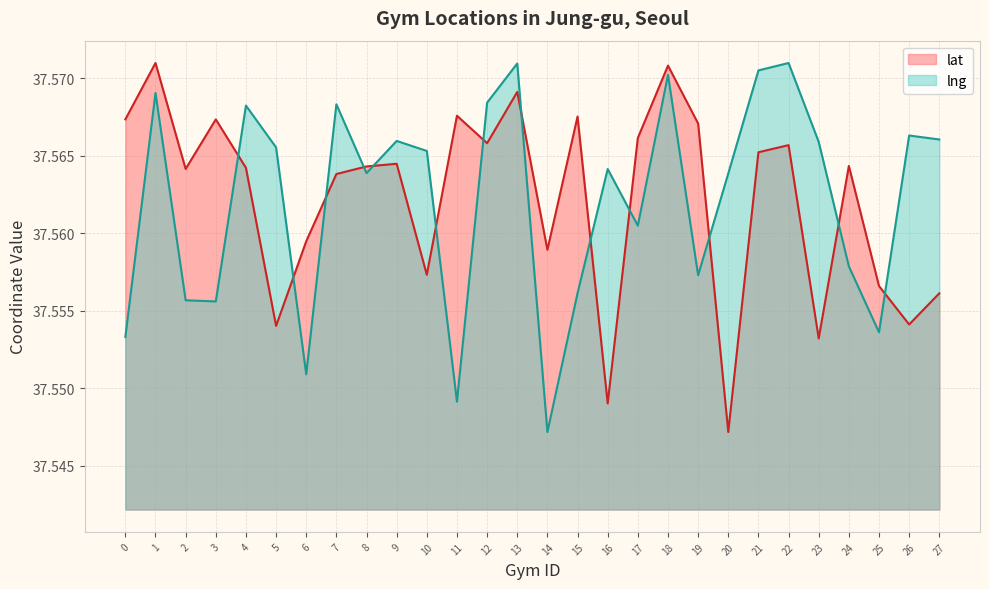

Which category has the highest value in the lng series?

22